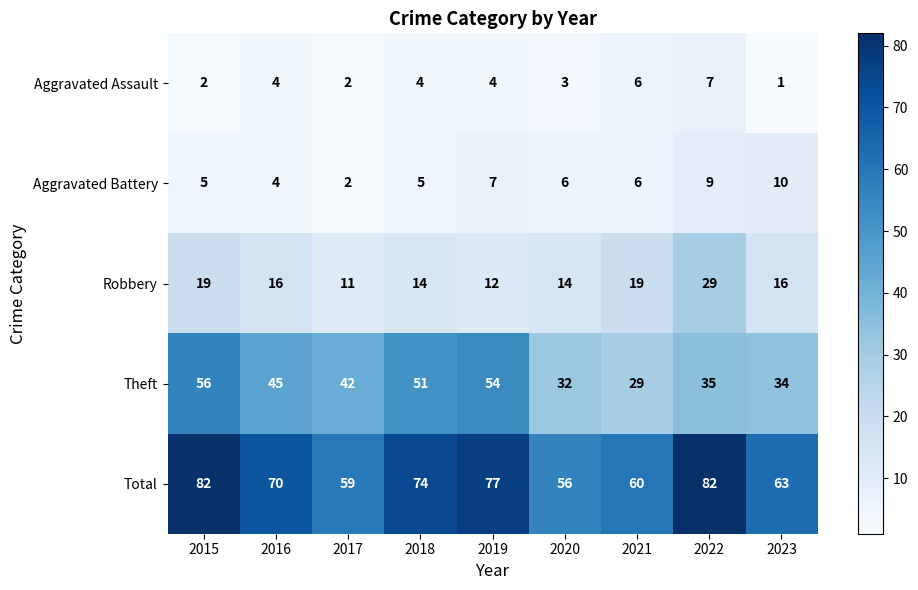

Which series changed the most between 2016 and 2019?

Theft